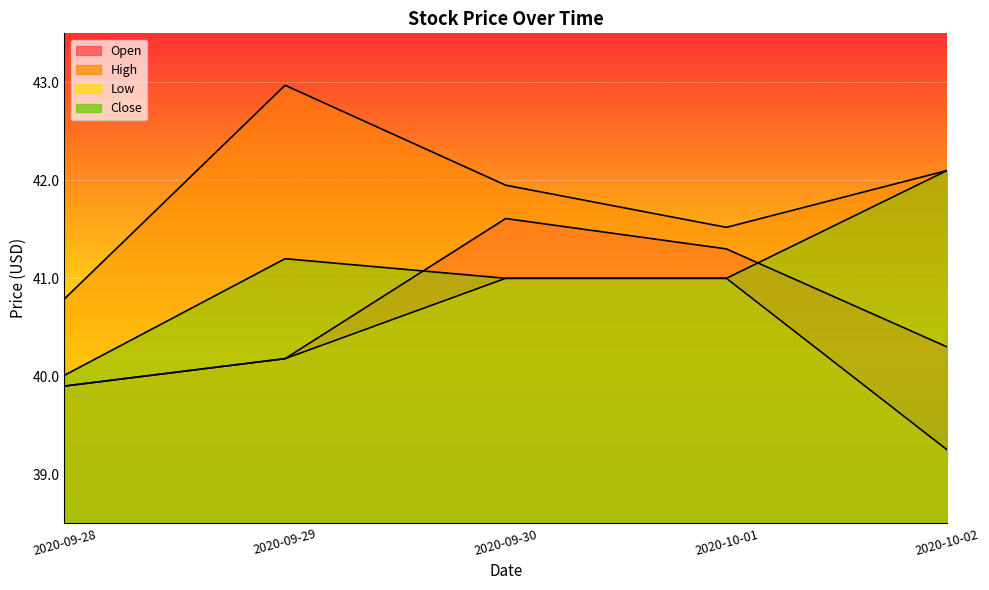

At which category is the sum across all series the highest?

2020-09-30